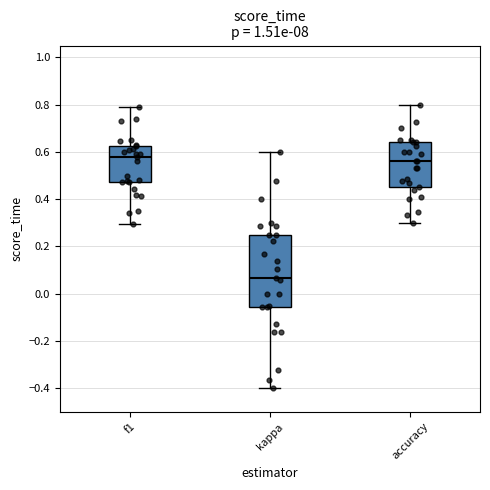

Where does the median line of the box for kappa sit on the y-axis? The values are not printed on the chart, so give them approximately, as read against the axis.

0.06